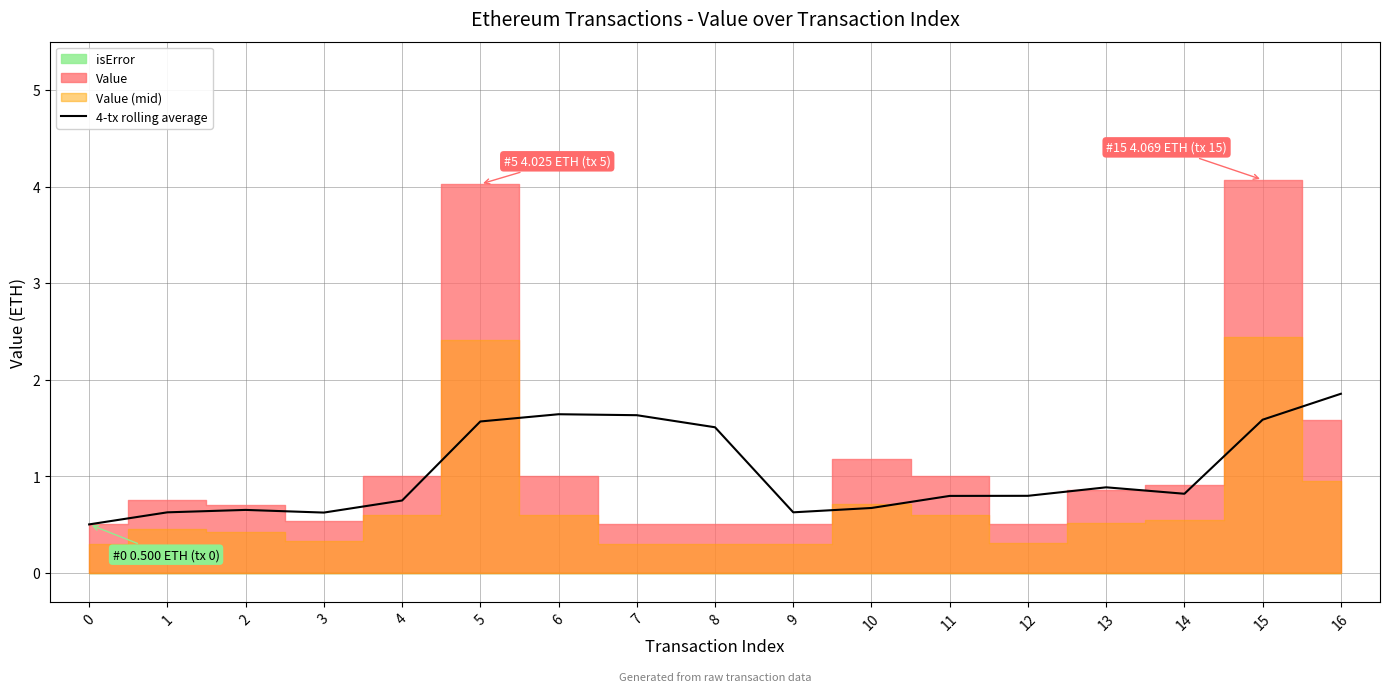

The value of 4-tx rolling average at 16 is 1.9. True or false?

True